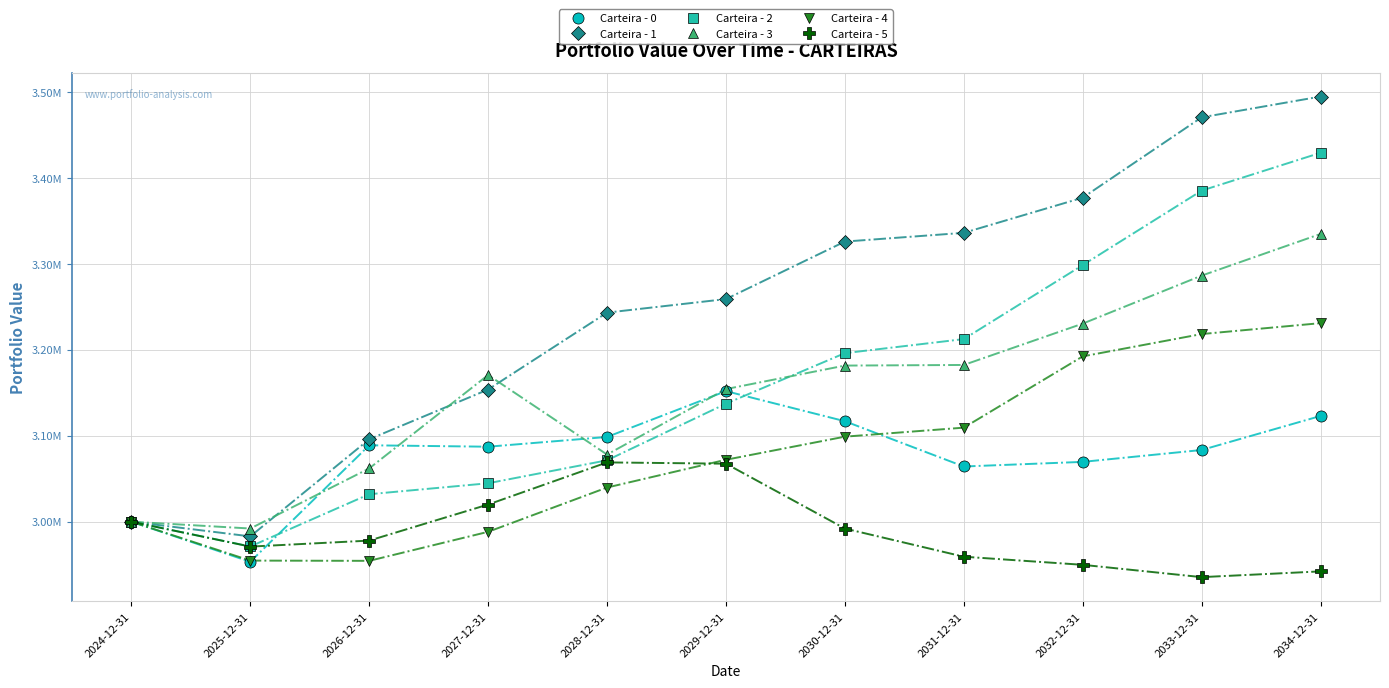

In Carteira - 0, how many points are higher than both neighbors (excluding endpoints)?

2